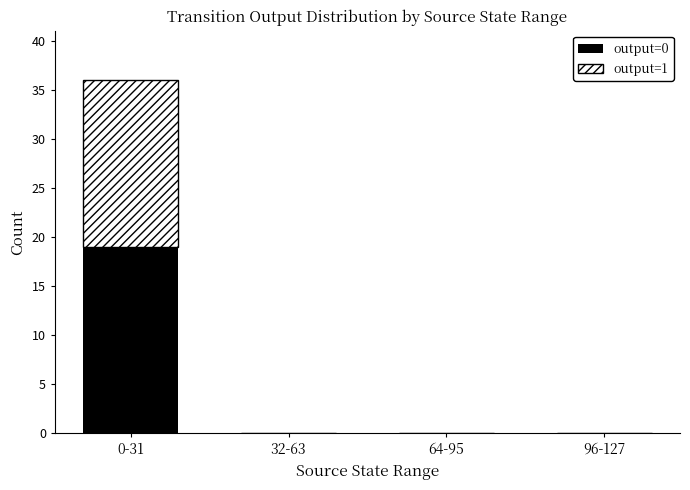

Which category has the highest value in the output=0 series?

0-31